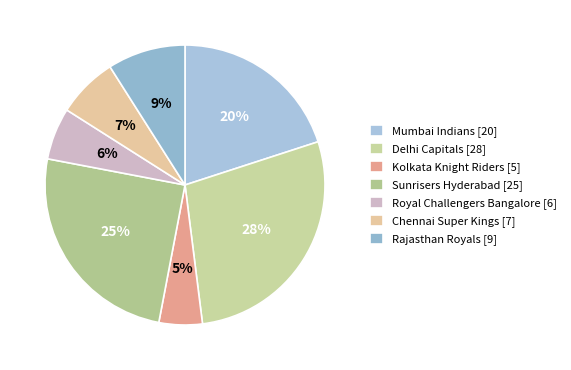

To the nearest percent, what is the difference between the largest and smallest slice percentages?

23%